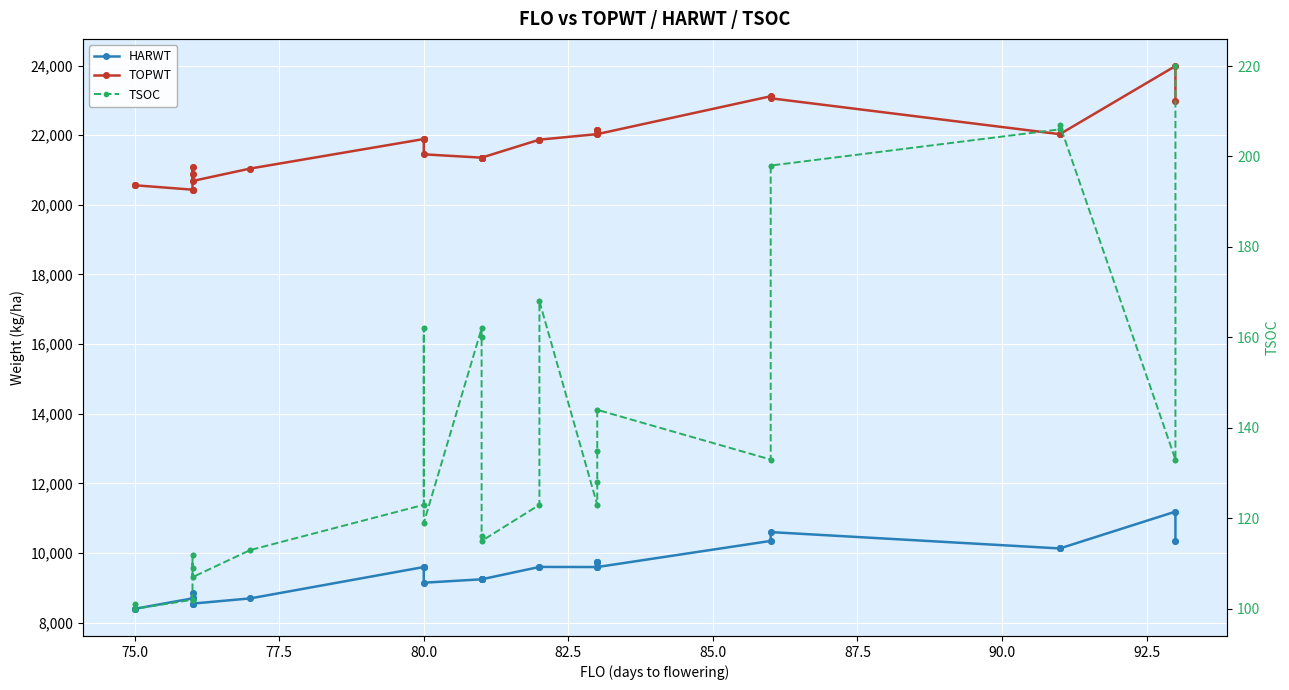

What are all the series names shown in the legend?

HARWT, TOPWT, TSOC